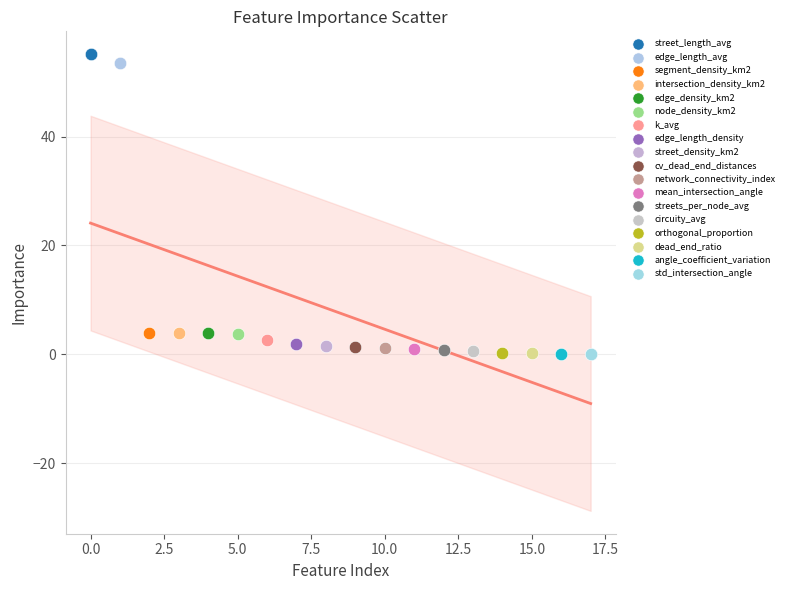

What are all the series names shown in the legend?

street_length_avg, edge_length_avg, segment_density_km2, intersection_density_km2, edge_density_km2, node_density_km2, k_avg, edge_length_density, street_density_km2, cv_dead_end_distances, network_connectivity_index, mean_intersection_angle, streets_per_node_avg, circuity_avg, orthogonal_proportion, dead_end_ratio, angle_coefficient_variation, std_intersection_angle